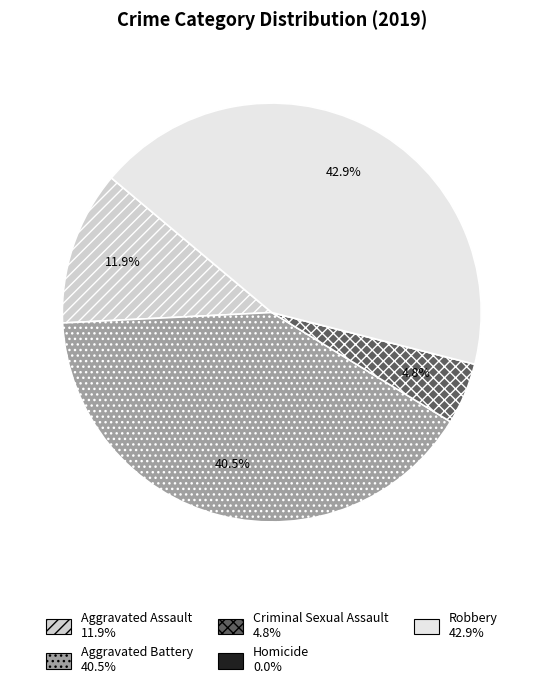

What portion of the pie excludes Criminal Sexual Assault?

95.2%